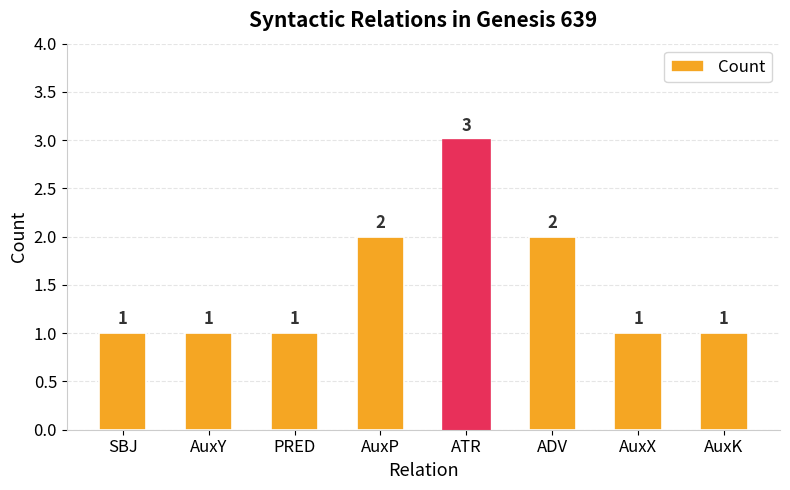

Are the bars horizontal?

No